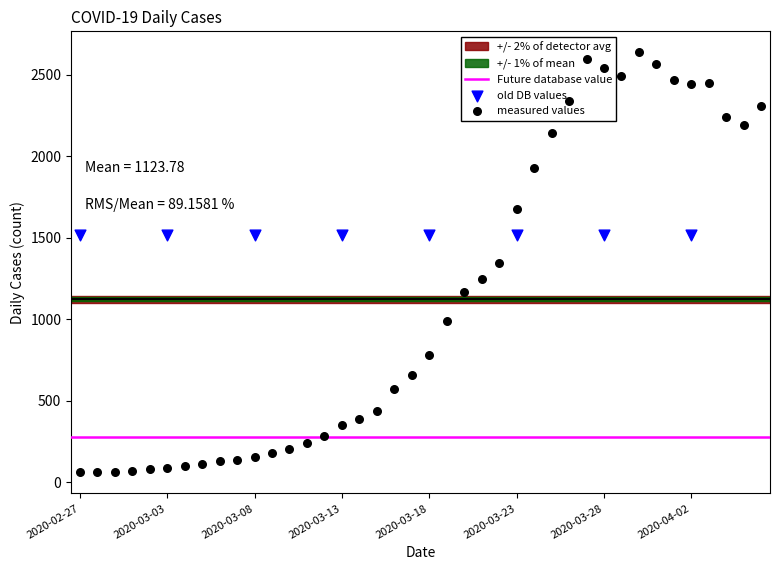

What is the change in value from 2020-03-10 to 2020-03-27?

+2396